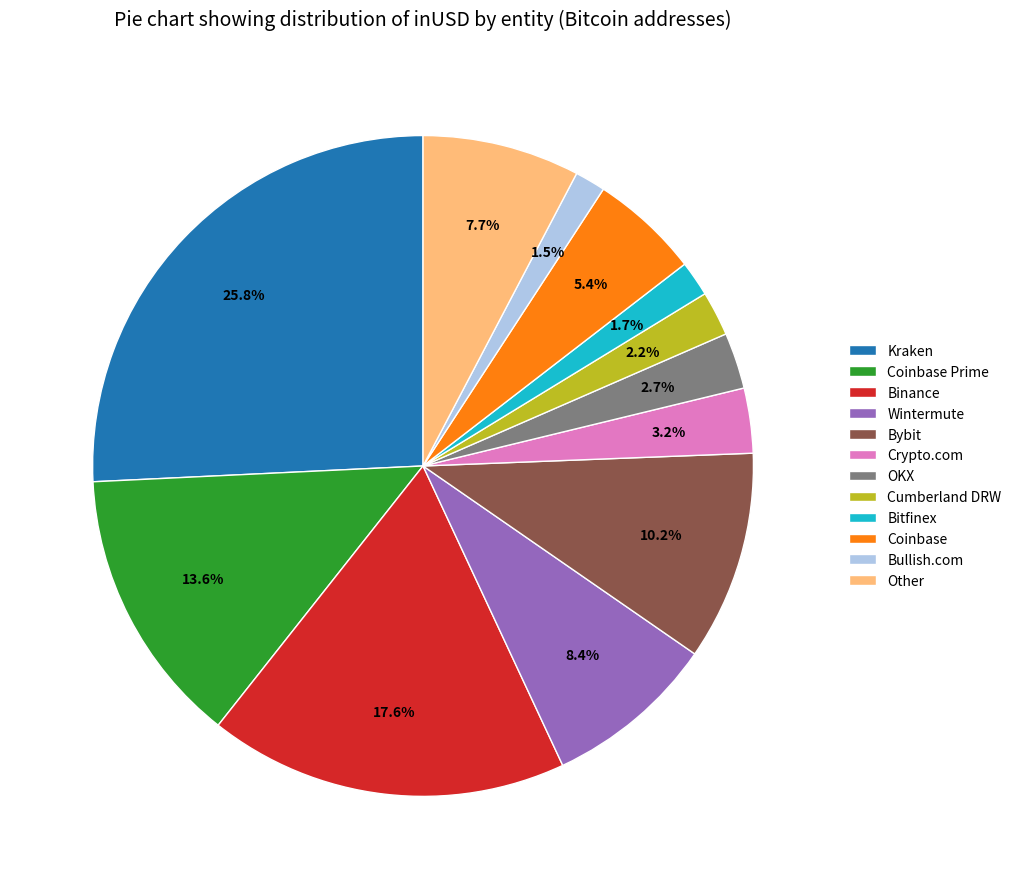

Which slice is the largest?

Kraken